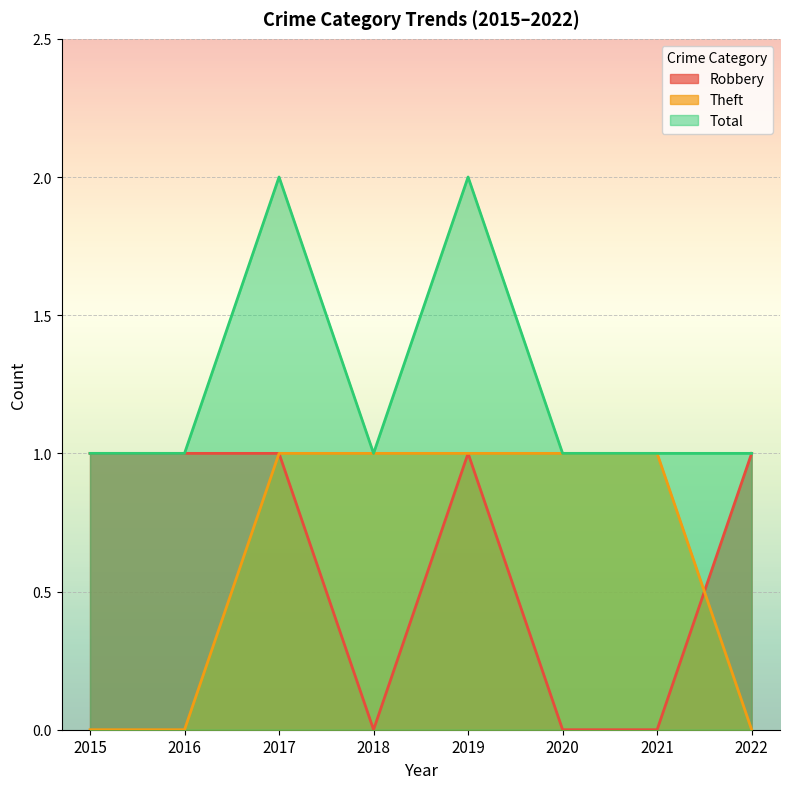

How many lines are shown in the chart?

3